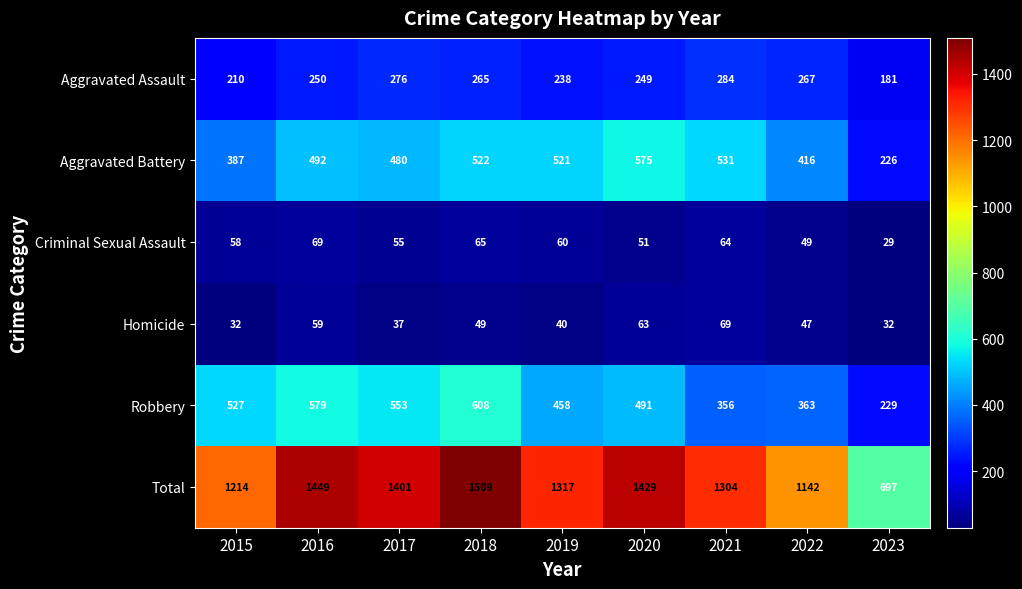

Between 2022 and 2023, which series saw the biggest shift?

Total